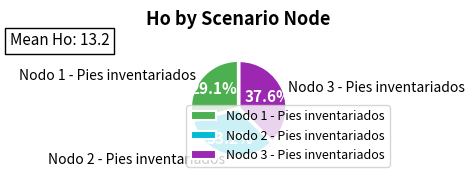

To the nearest percent, what is the difference between the largest and smallest slice percentages?

9%